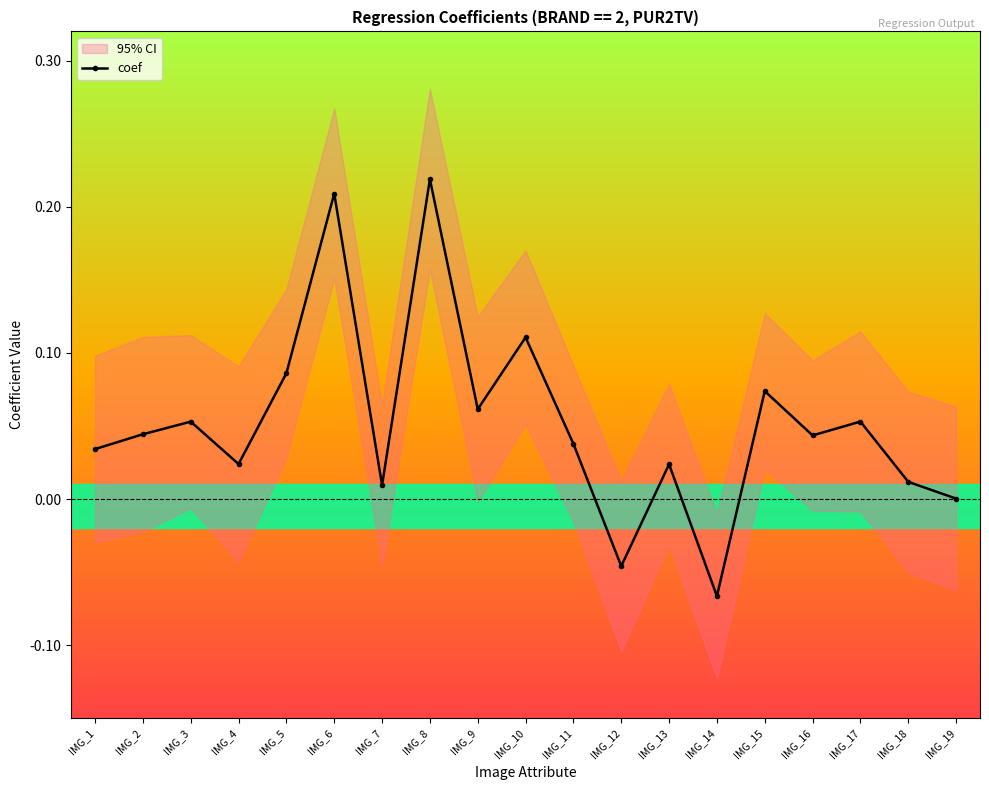

Between IMG_17 and IMG_19, which is larger?

IMG_17